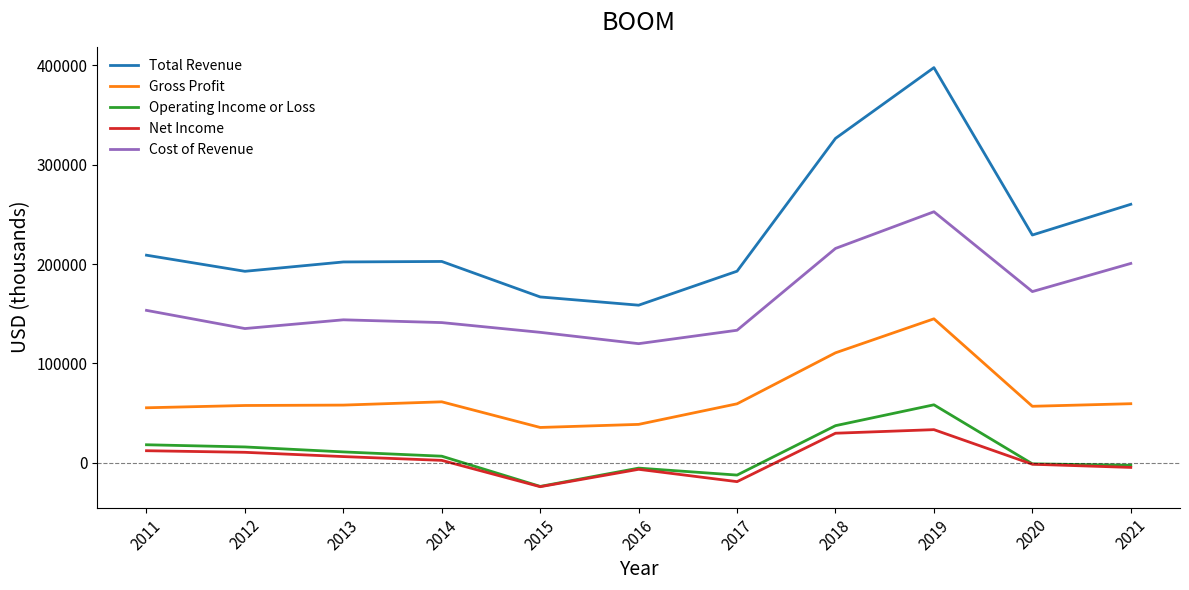

What are all the series names shown in the legend?

Total Revenue, Gross Profit, Operating Income or Loss, Net Income, Cost of Revenue